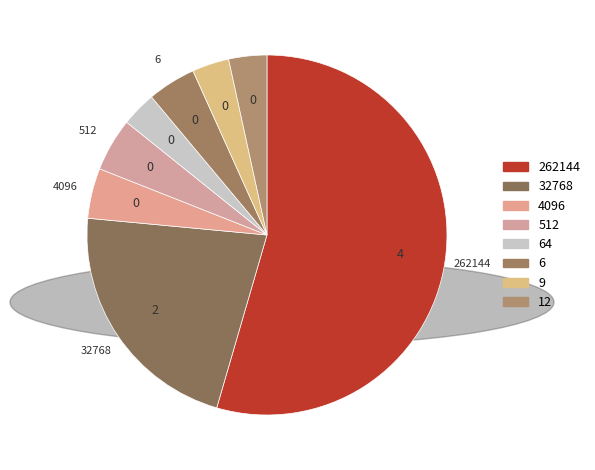

Count the number of slices in the pie.

8